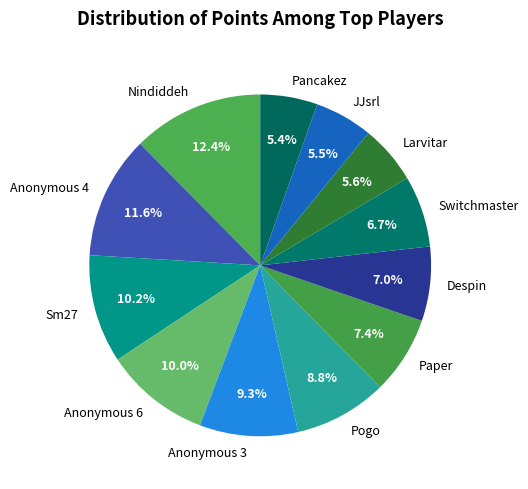

Which category has the biggest portion of the pie?

Nindiddeh